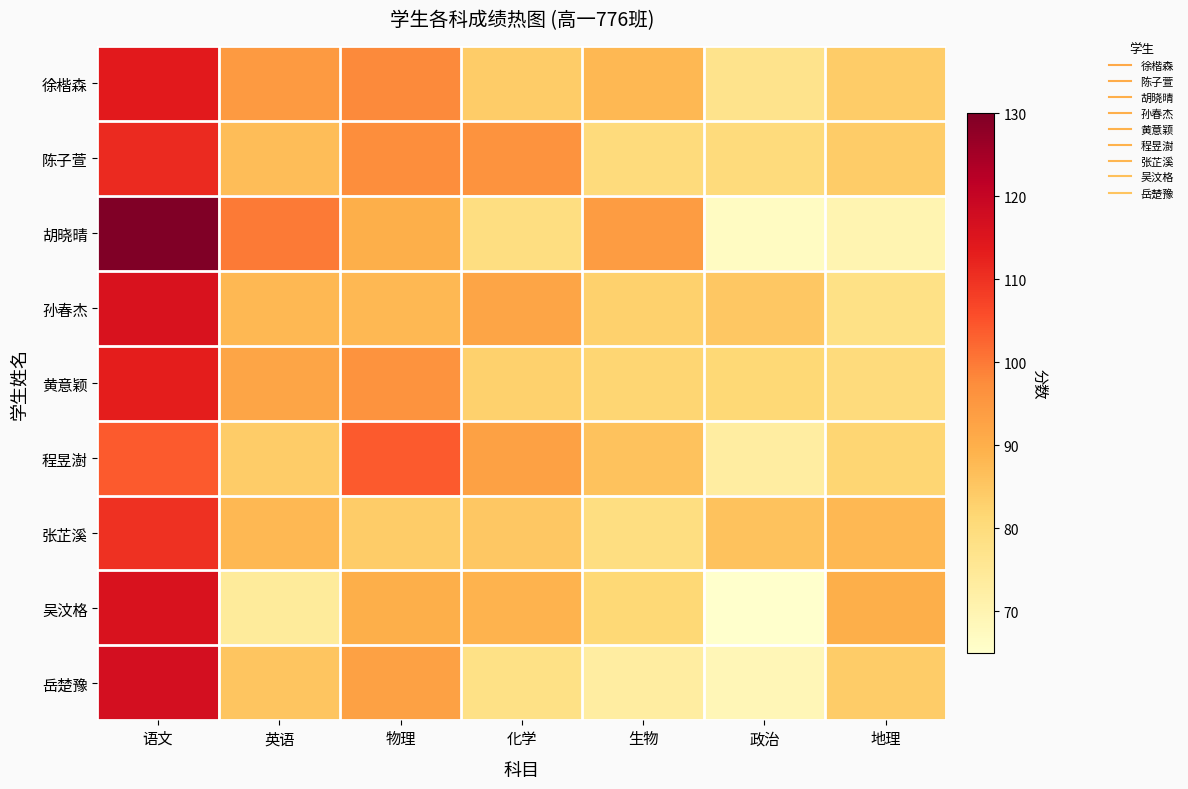

Reading left to right, list all the values displayed in this chart.

徐楷森: 语文=114.0	英语=94.5	物理=98.0	化学=84.0	生物=88.0	政治=77.0	地理=84.0
陈子萱: 语文=111.0	英语=87.0	物理=97.0	化学=96.0	生物=80.0	政治=80.0	地理=84.0
胡晓晴: 语文=130.0	英语=100.0	物理=90.0	化学=79.0	生物=94.0	政治=67.0	地理=70.0
孙春杰: 语文=116.0	英语=88.0	物理=88.0	化学=92.0	生物=83.0	政治=85.0	地理=78.0
黄意颖: 语文=113.0	英语=92.0	物理=96.0	化学=83.0	生物=82.0	政治=81.0	地理=80.0
程昱澍: 语文=104.0	英语=84.0	物理=104.0	化学=93.0	生物=86.0	政治=73.0	地理=82.0
张芷溪: 语文=110.0	英语=88.0	物理=84.0	化学=85.0	生物=79.0	政治=86.0	地理=88.0
吴汶格: 语文=116.0	英语=74.0	物理=90.0	化学=89.0	生物=81.0	政治=65.0	地理=90.0
岳楚豫: 语文=117.0	英语=85.5	物理=93.0	化学=78.0	生物=73.0	政治=69.0	地理=84.0